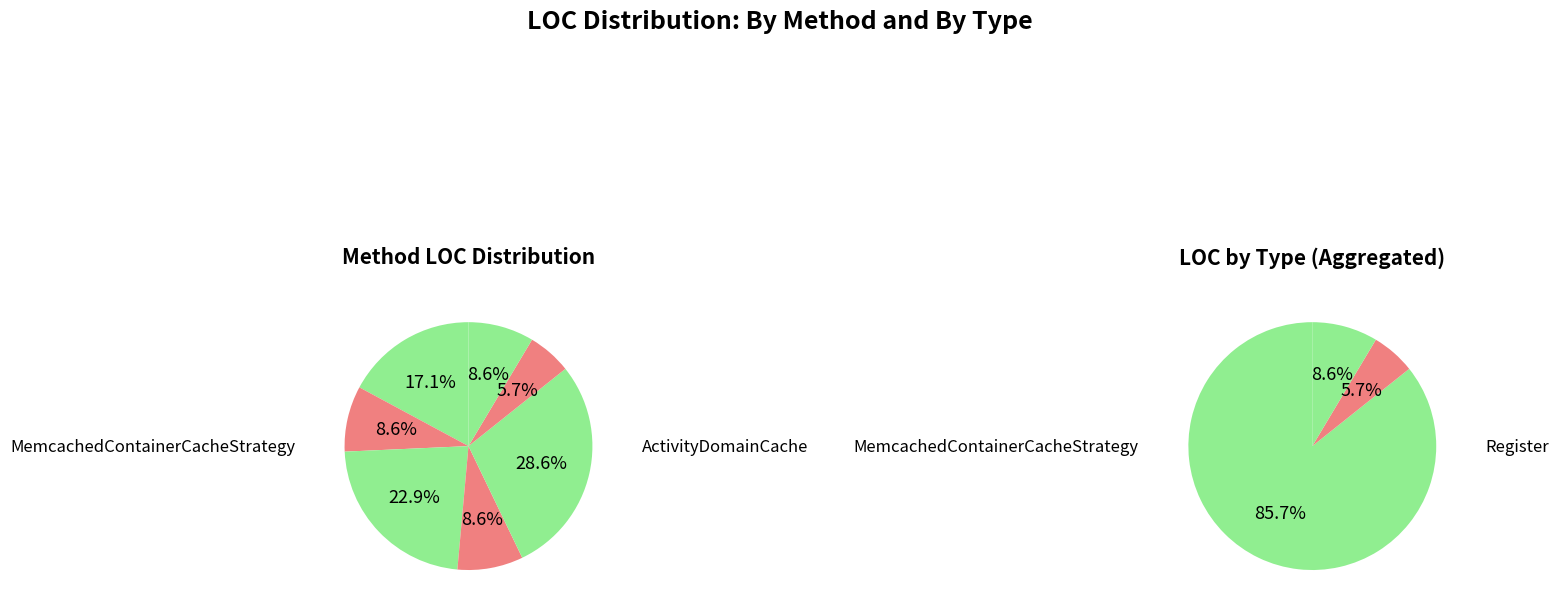

To the nearest percent, what percentage of the pie is Nested?

6%